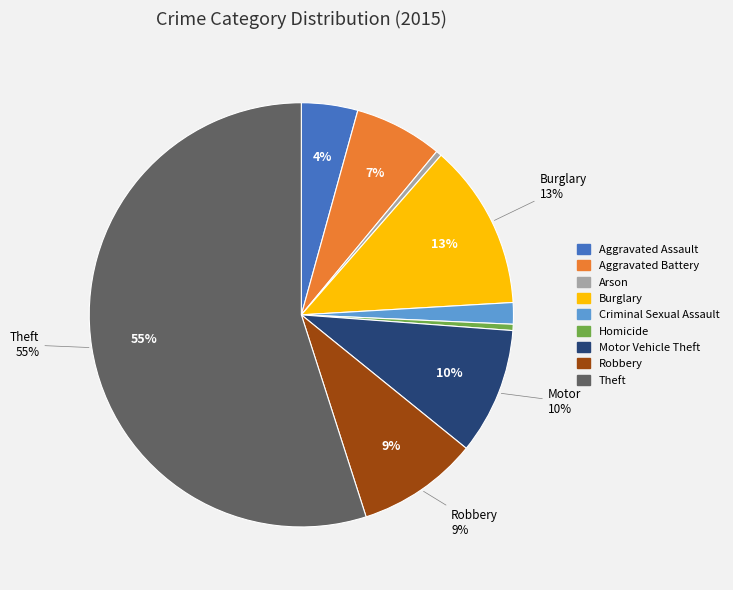

Rank the categories by value from highest to lowest.

Theft, Burglary, Motor Vehicle Theft, Robbery, Aggravated Battery, Aggravated Assault, Criminal Sexual Assault, Homicide, Arson